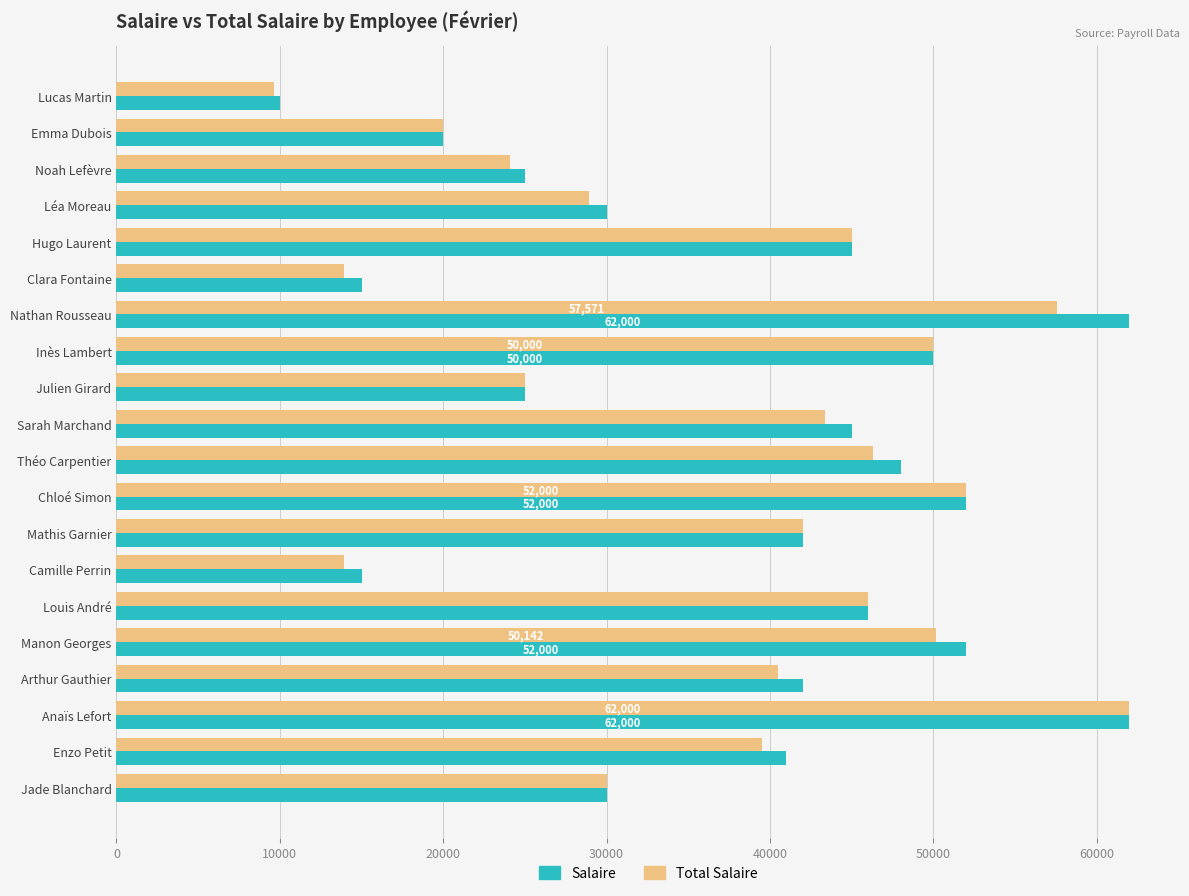

Read the Total Salaire value at Anaïs Lefort.

62000.0